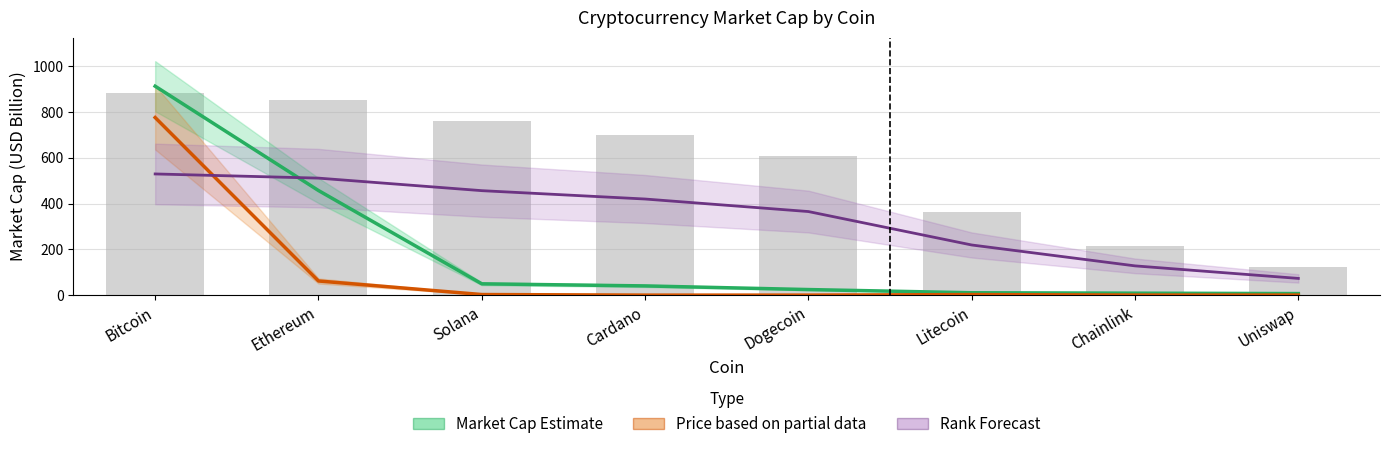

Which series changed the most between Dogecoin and Uniswap?

Rank Score (forecast proxy)